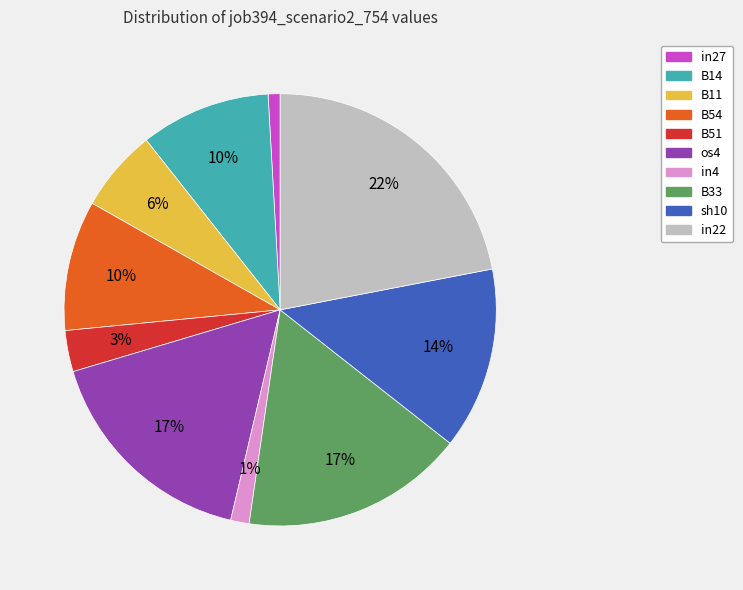

Is there a majority slice in this chart?

No